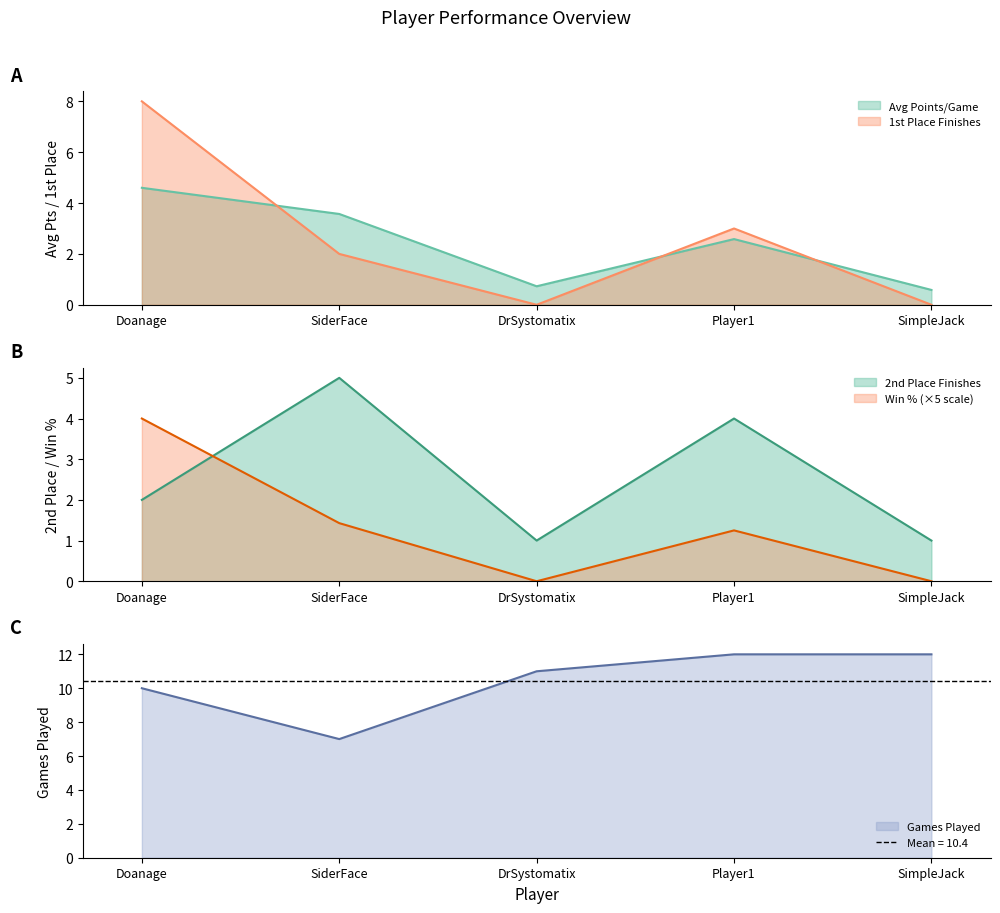

Count the Avg Points/Game values in the range 0 to 3.

3